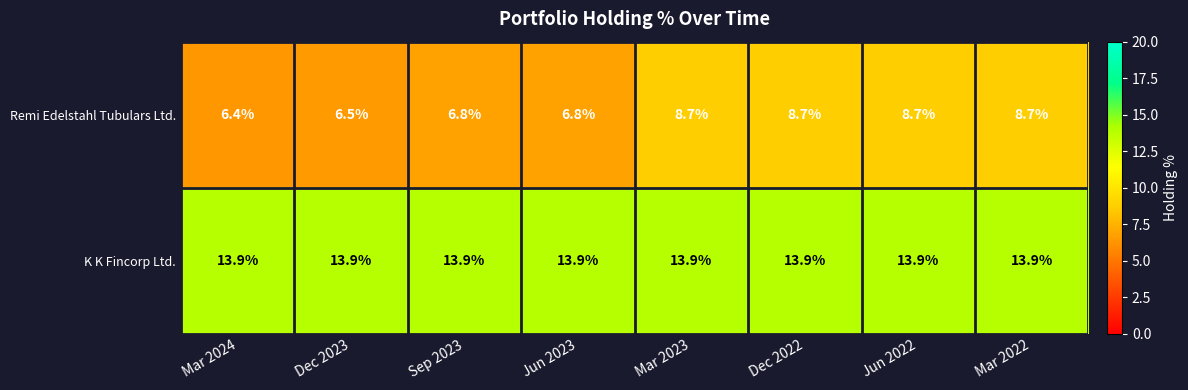

How many data points in Remi Edelstahl Tubulars Ltd. are less than 8?

4